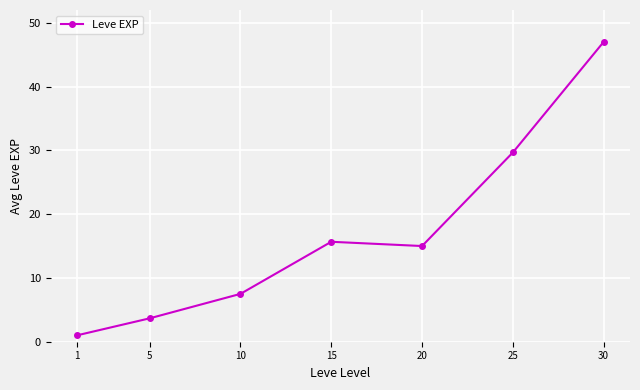

What is the change in value from 10 to 30?

+39.5